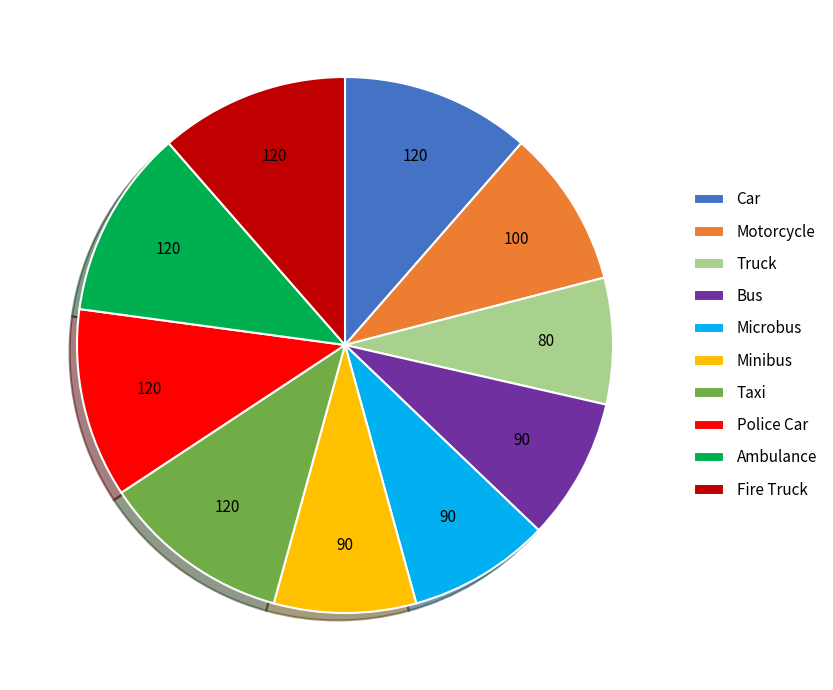

Which has a higher value, Taxi or Truck?

Taxi